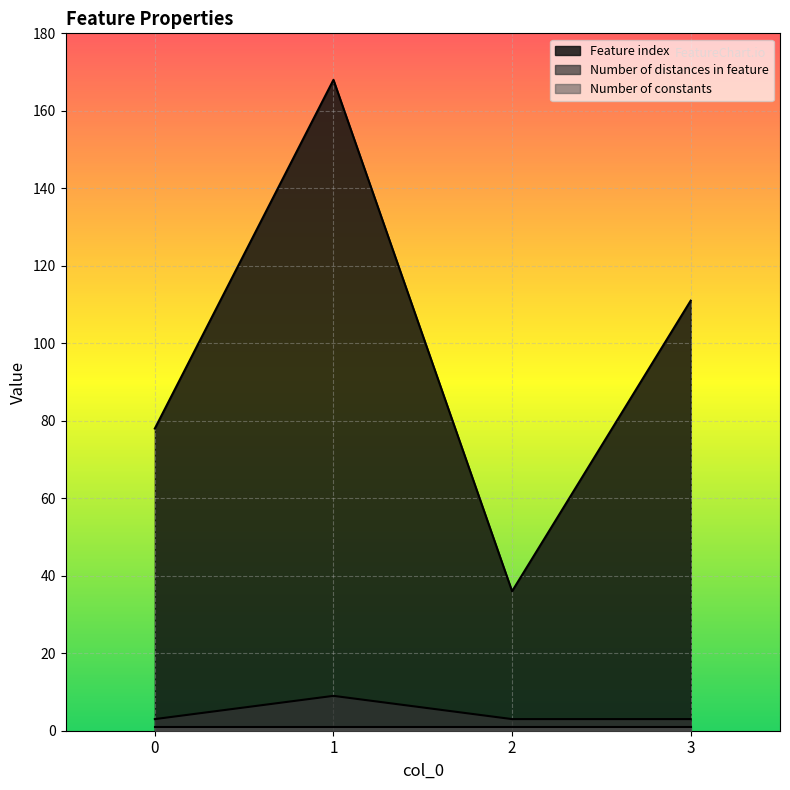

What is the difference between the Number of distances in feature values at 1 and 0?

6